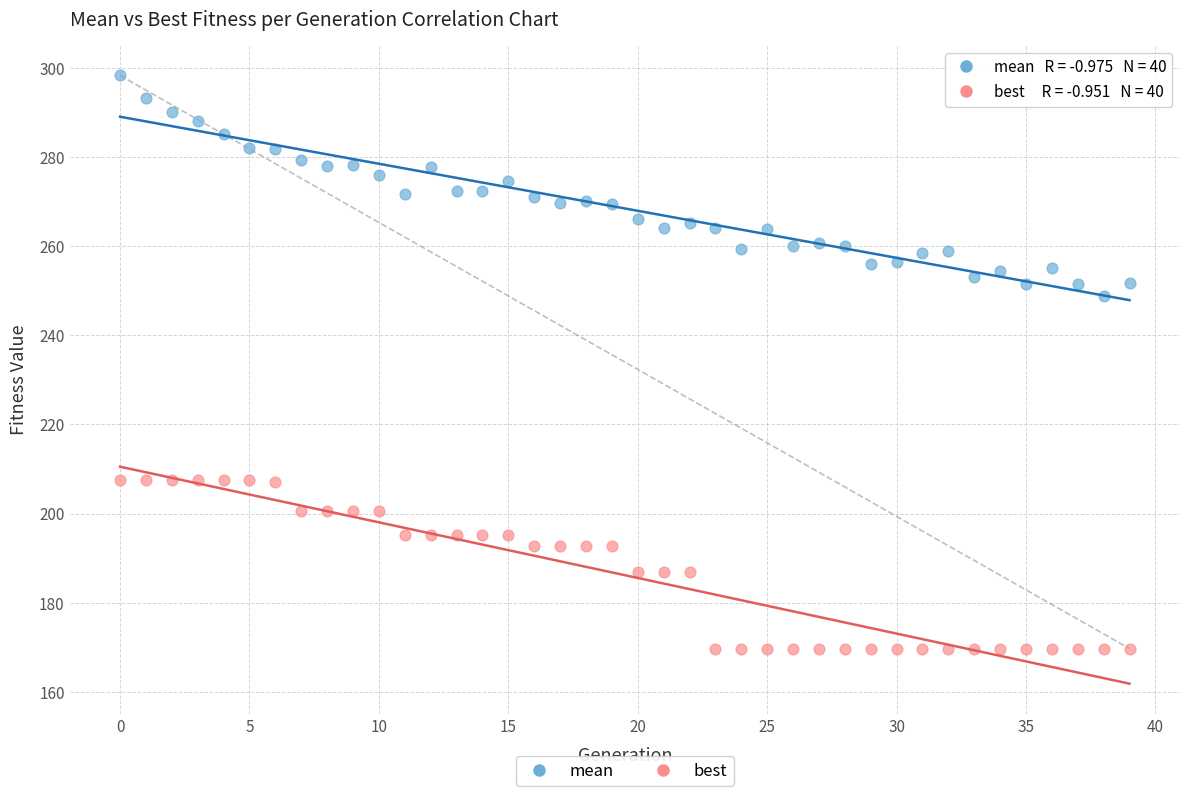

What are all the series names shown in the legend?

mean, best